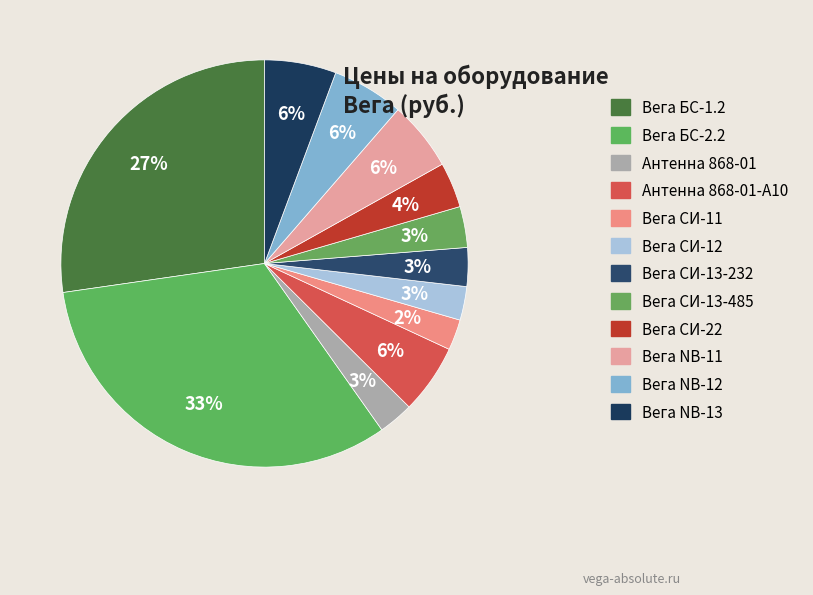

How many slices are in this pie chart?

12